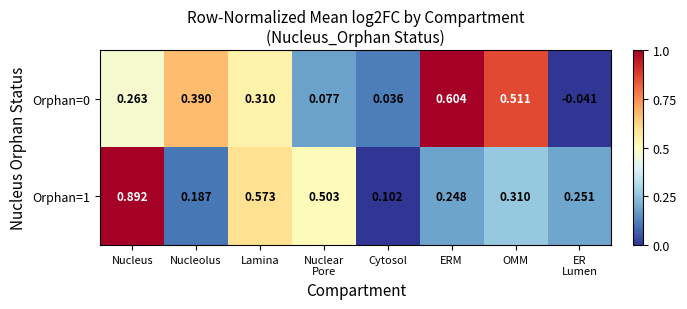

At which label is Orphan=0 closest to 0?

Cytosol